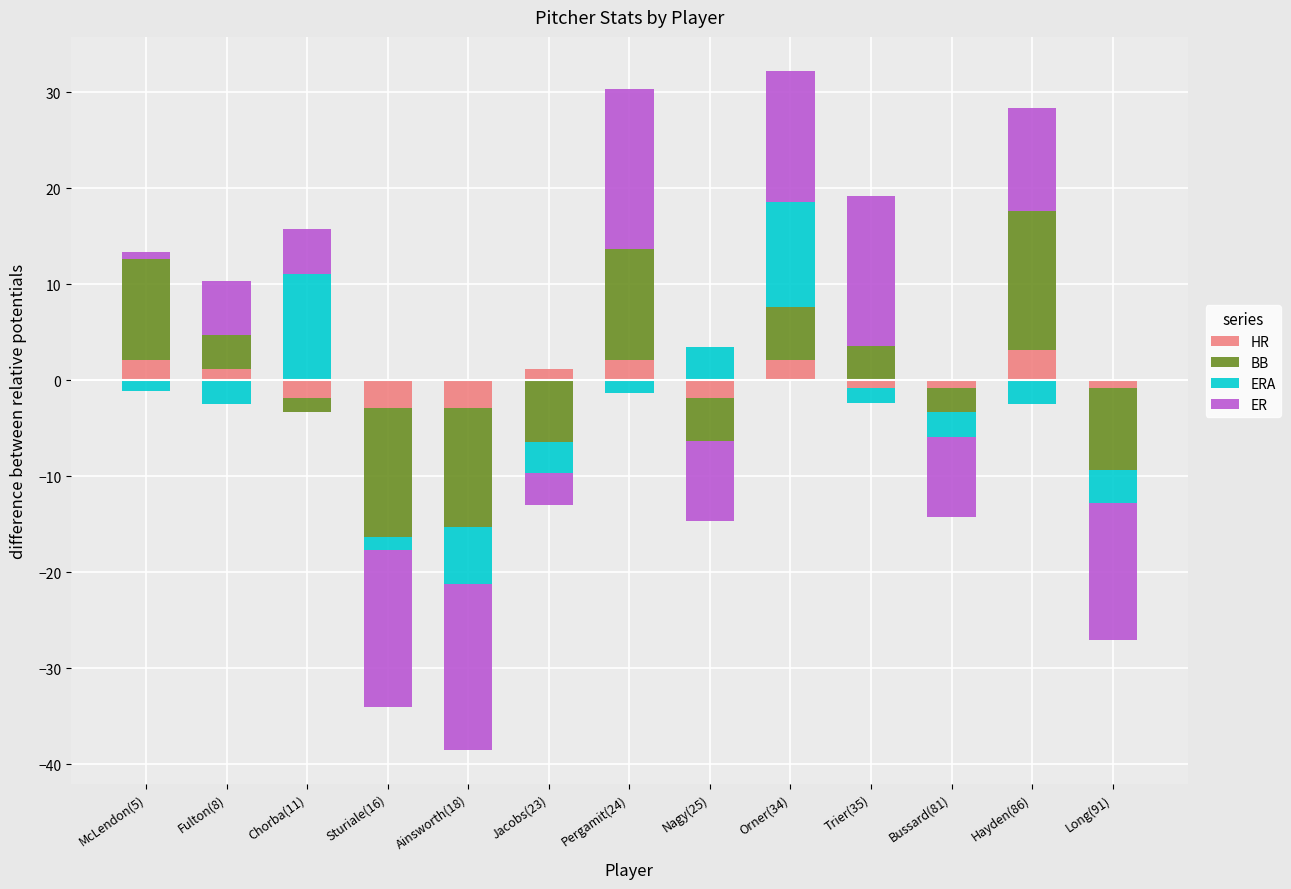

How many series are shown in this chart?

4